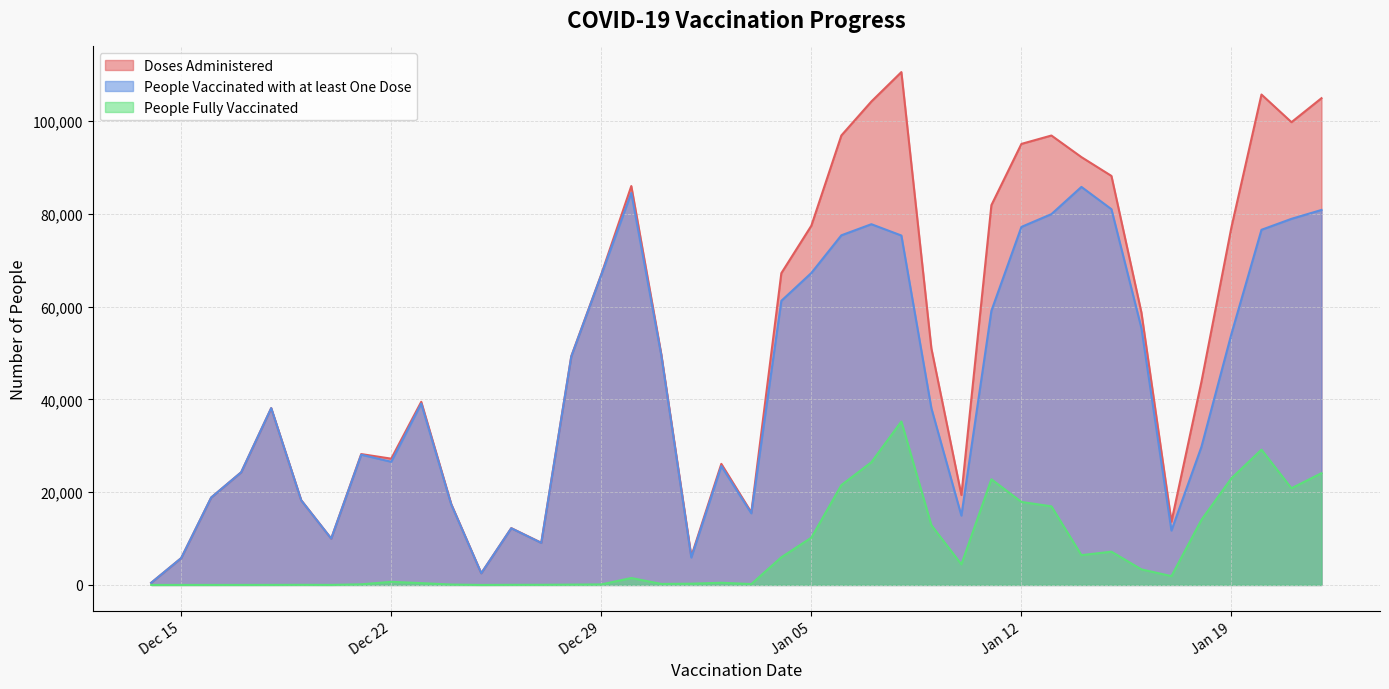

The People Vaccinated with at least One Dose series shows 75365 at 2021-01-06. True or false?

True